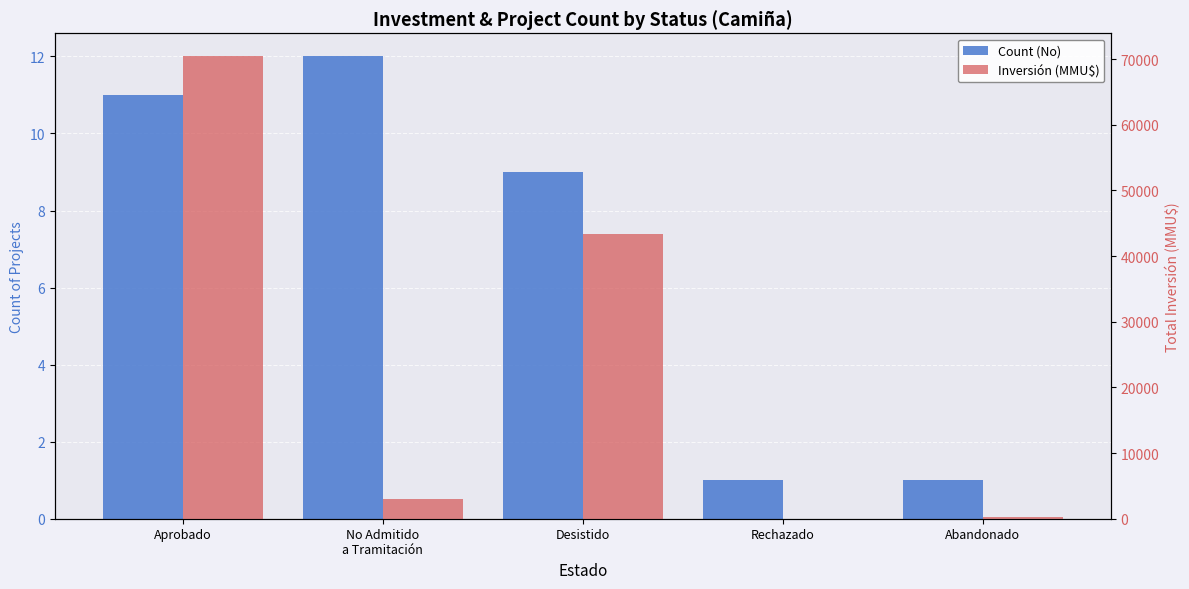

At how many categories does at least one series exceed 62249?

1